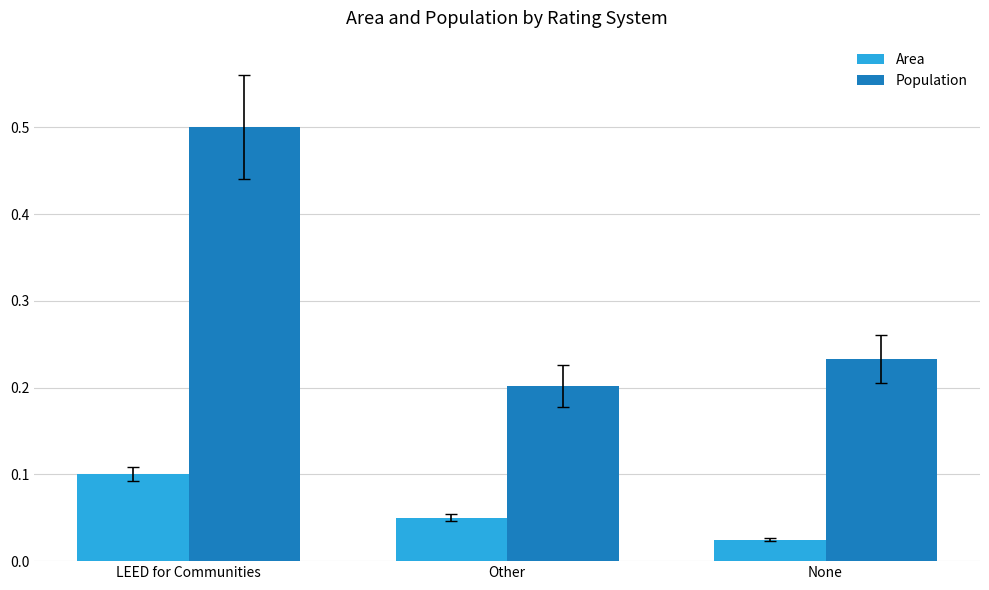

List the series in order of their overall mean, highest first.

Population, Area